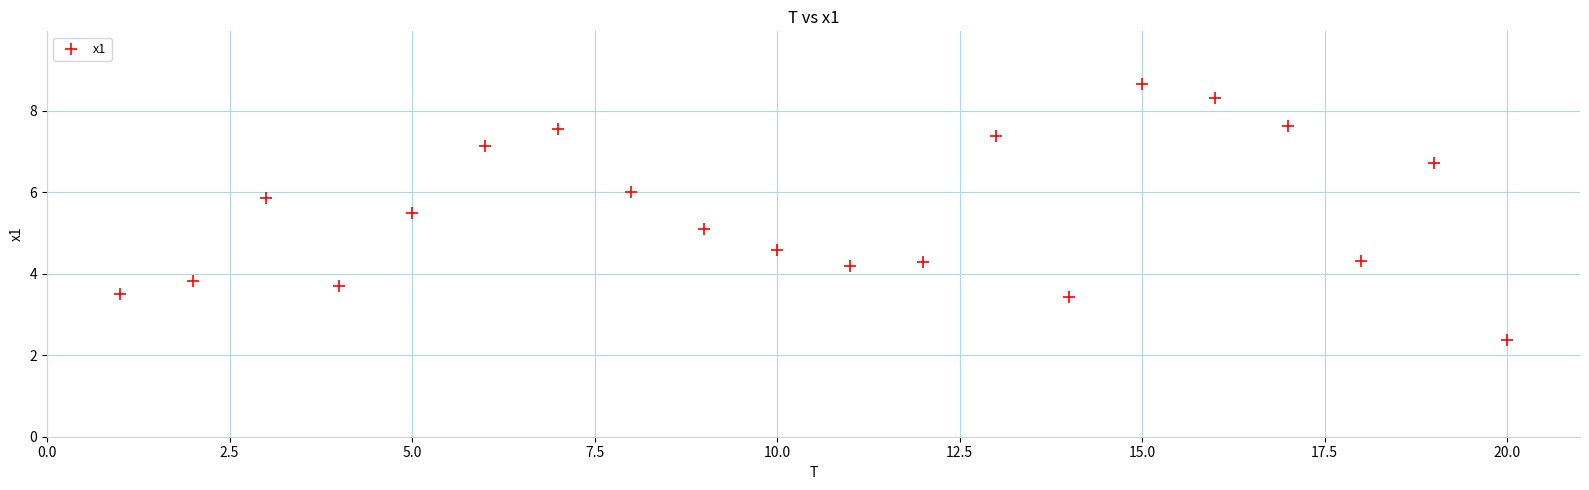

What is the range of Y values (max minus min)?

6.3